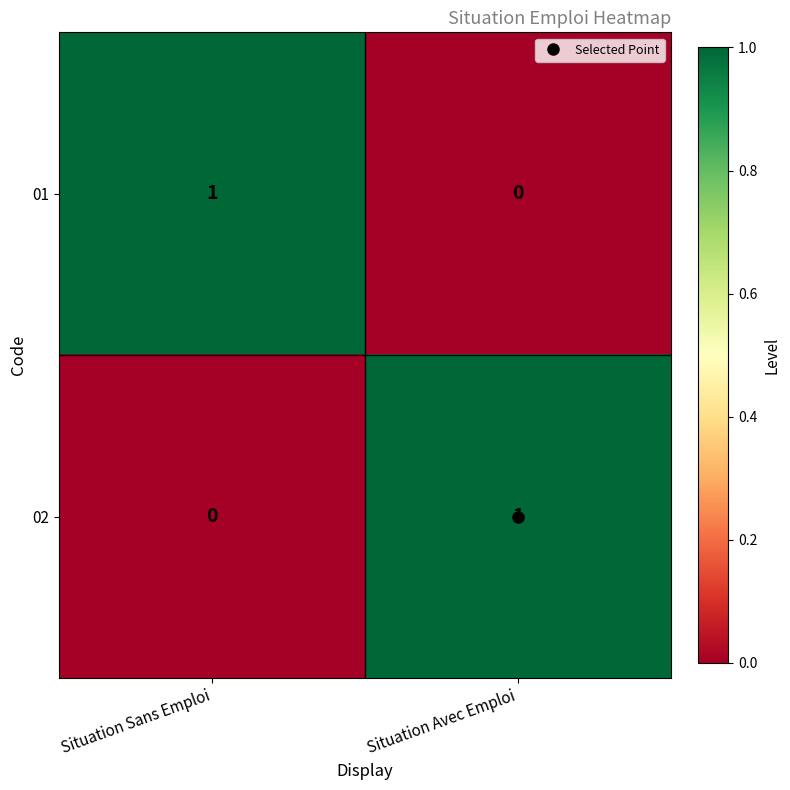

Is the value of 01 at Situation Avec Emploi greater than the value of 02 at Situation Avec Emploi?

No